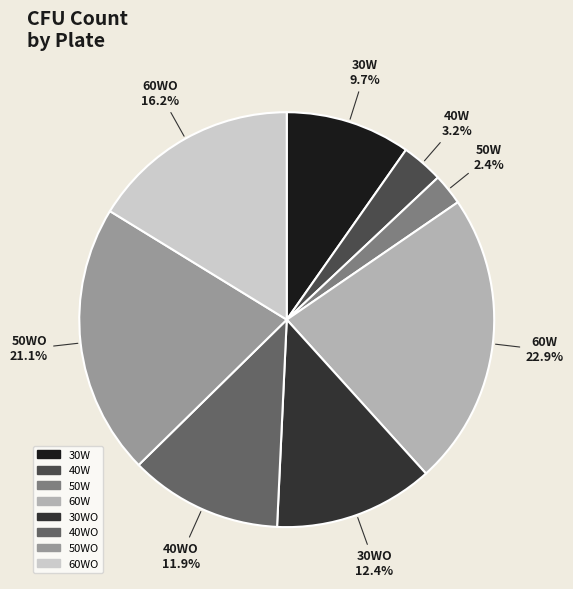

Which has a higher value, 50WO or 40W?

50WO